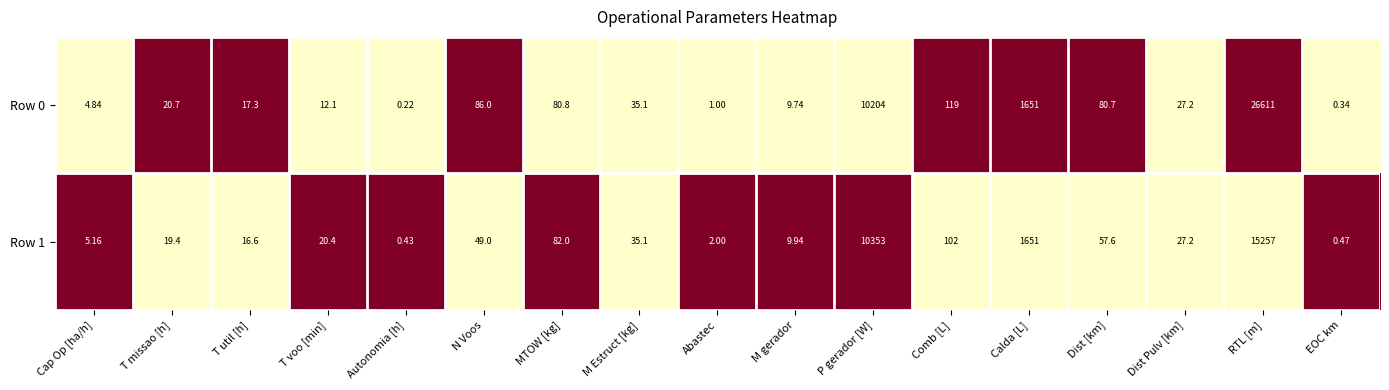

List the series in order of their overall mean, lowest first.

Row 1, Row 0